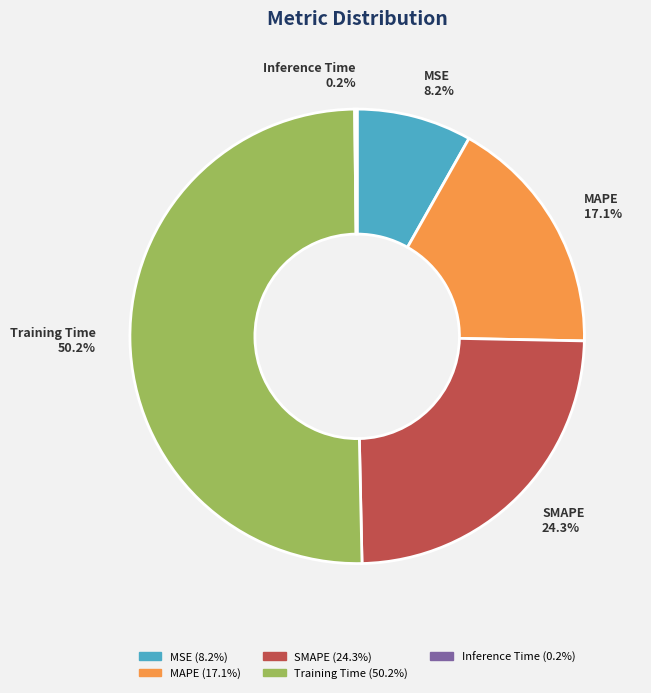

Do SMAPE and Training Time together represent more than half of the pie?

Yes